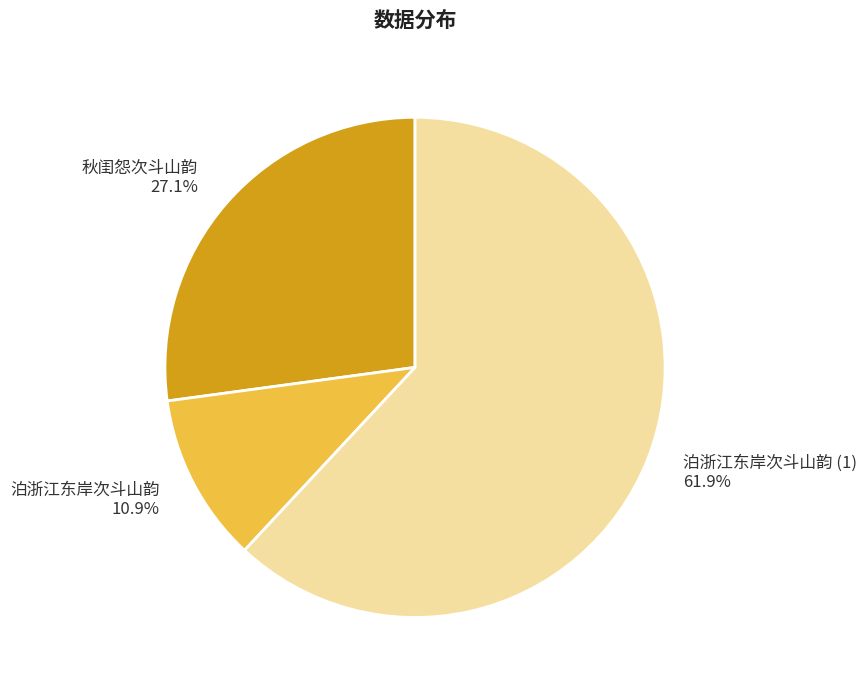

What is the total percentage of 泊浙江东岸次斗山韵 and 泊浙江东岸次斗山韵 (1)?

72.9%